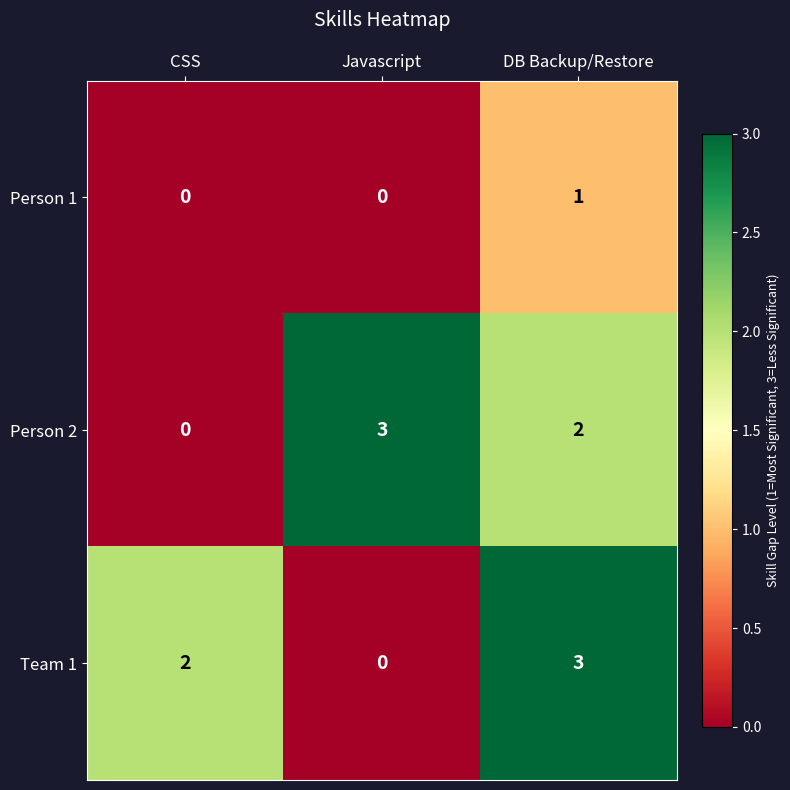

Which series changed the most between CSS and Javascript?

Person 2